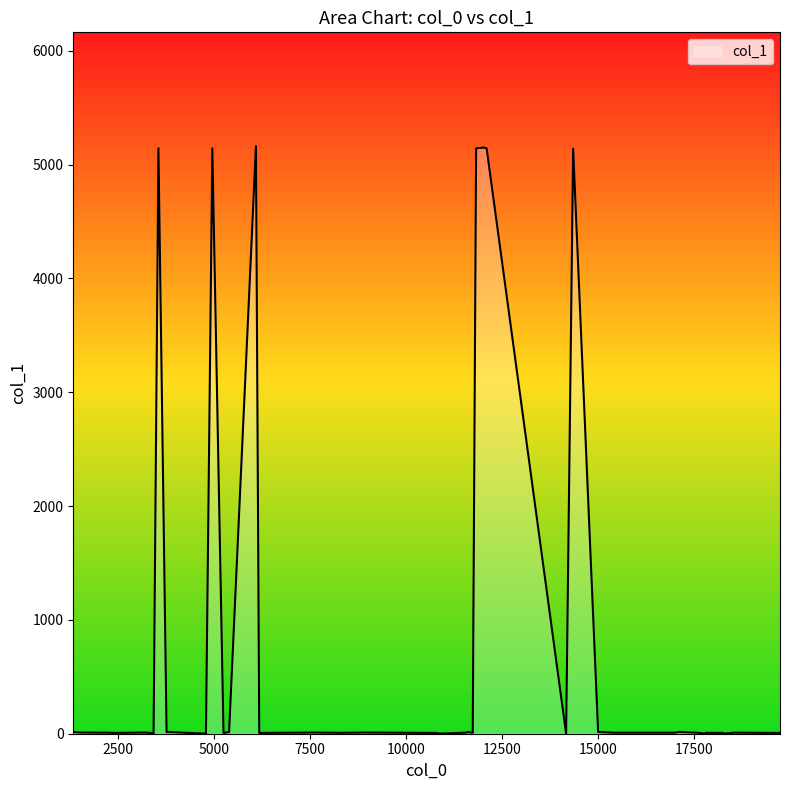

Does the chart have visible grid lines?

No